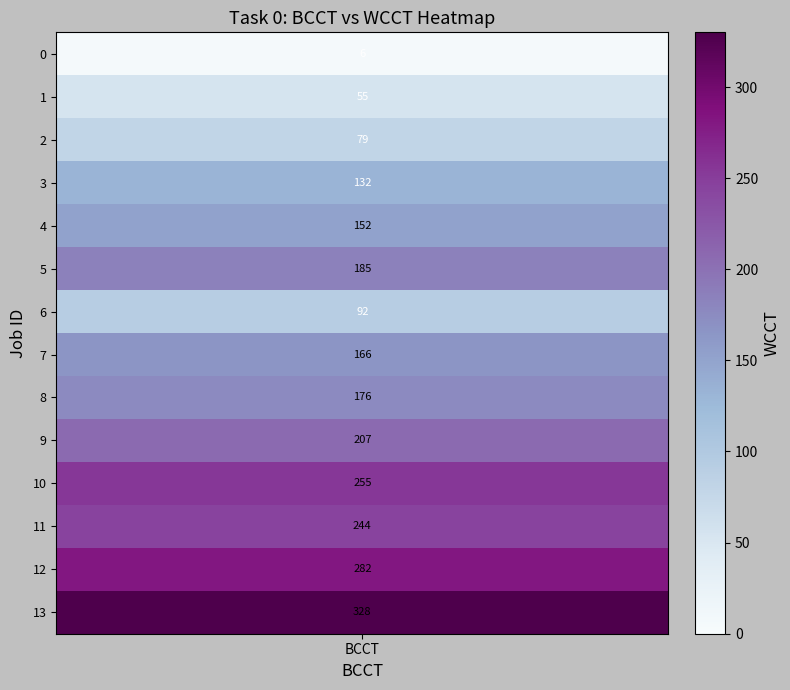

The chart shows a value of 166 at 7. True or false?

True